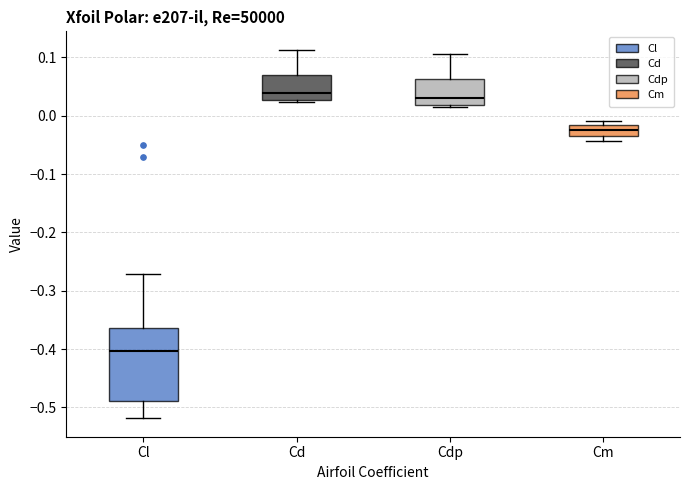

Reading left to right, transcribe this box plot: for each box, give where its median line is, the range the box spans, and where its two whiskers end, as read against the y-axis. The values are not printed on the chart, so give them approximately, as read against the axis.

Cl: median -0.40, box -0.49 to -0.36, whiskers -0.52 to -0.27
Cd: median 0.04, box 0.03 to 0.07, whiskers 0.02 to 0.11
Cdp: median 0.03, box 0.02 to 0.06, whiskers 0.02 to 0.11
Cm: median -0.02 (inside the box), box -0.04 to -0.02, whiskers -0.04 (just below the box's lower edge) to -0.01